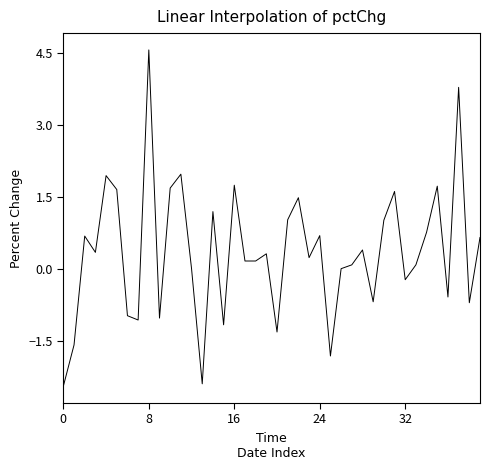

What is the greatest value displayed?

4.6